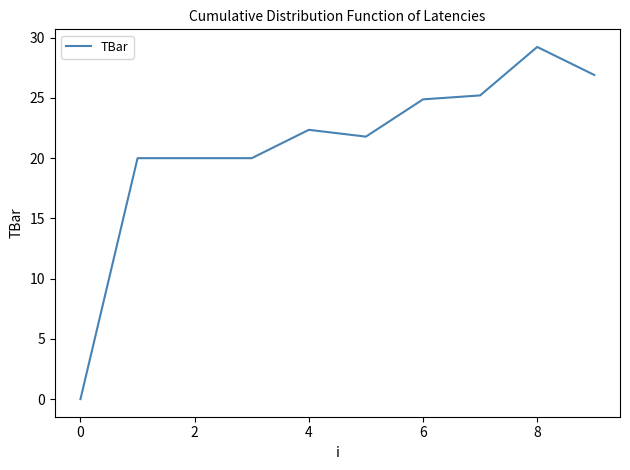

What is the difference between the maximum and minimum values?

29.2